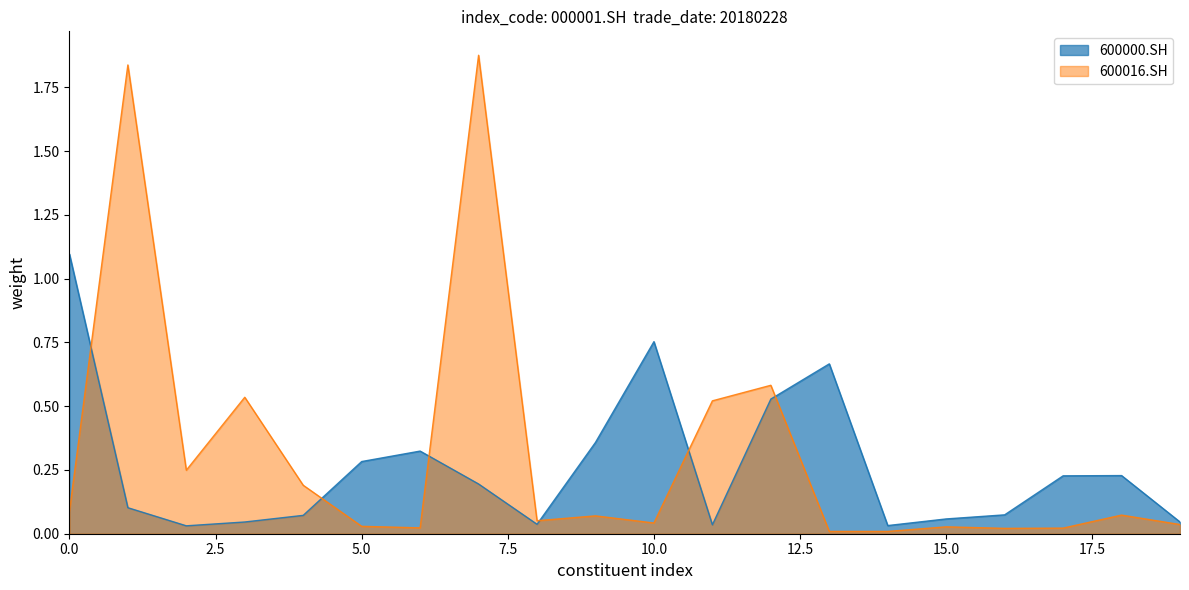

Reading right to left, list all the values displayed in this chart.

600000.SH: 19=0.0	18=0.2	17=0.2	16=0.1	15=0.1	14=0.0	13=0.7	12=0.5	11=0.0	10=0.8	9=0.4	8=0.0	7=0.2	6=0.3	5=0.3	4=0.1	3=0.0	2=0.0	1=0.1	0=1.1
600016.SH: 19=0.0	18=0.1	17=0.0	16=0.0	15=0.0	14=0.0	13=0.0	12=0.6	11=0.5	10=0.0	9=0.1	8=0.1	7=1.9	6=0.0	5=0.0	4=0.2	3=0.5	2=0.2	1=1.8	0=0.1